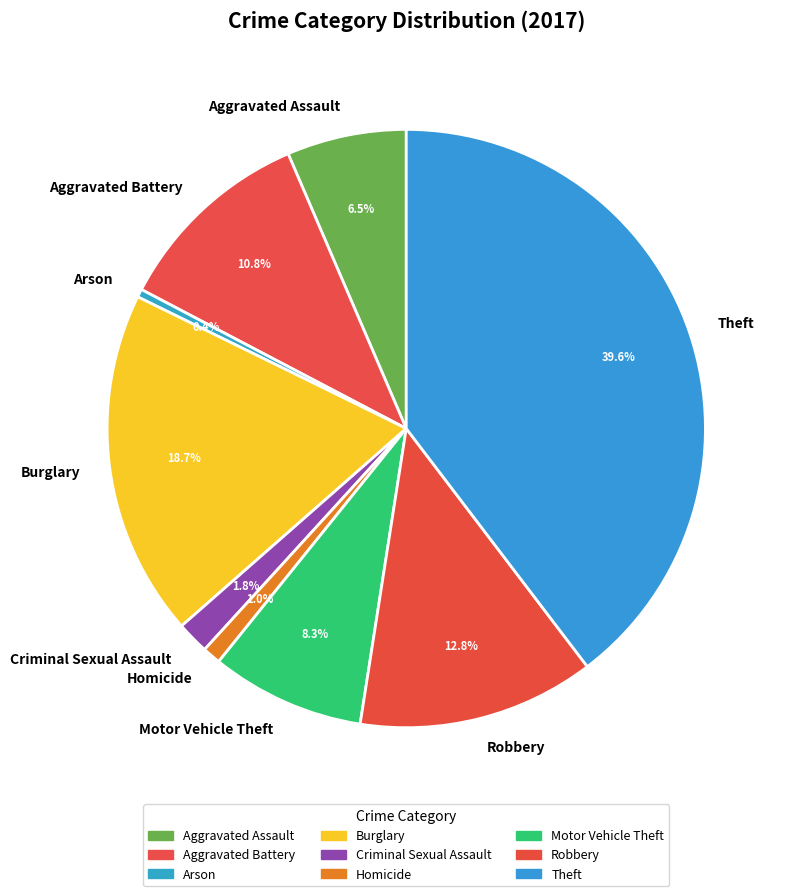

Count the number of slices in the pie.

9